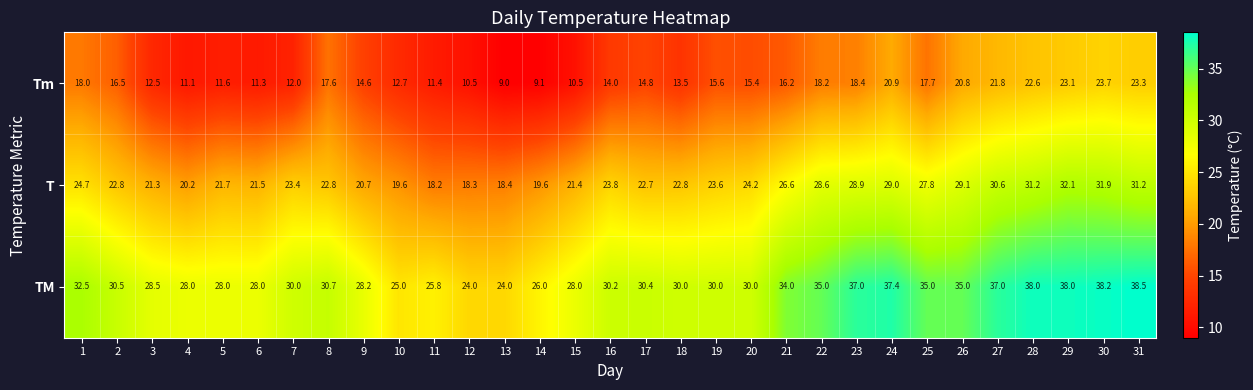

Which category has the highest value across all series?

31